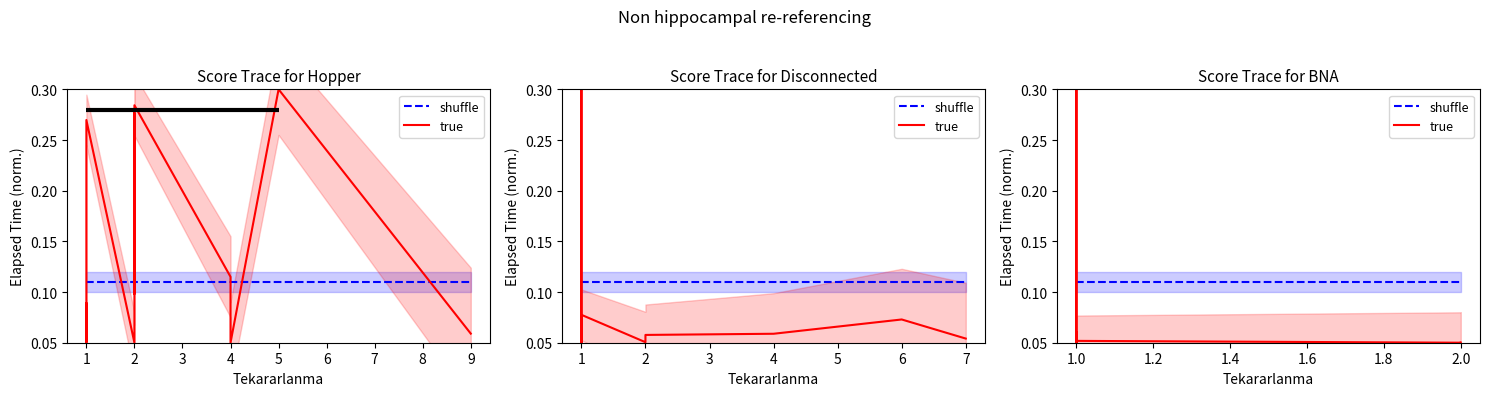

True or false: shuffle and true cross at least once.

True